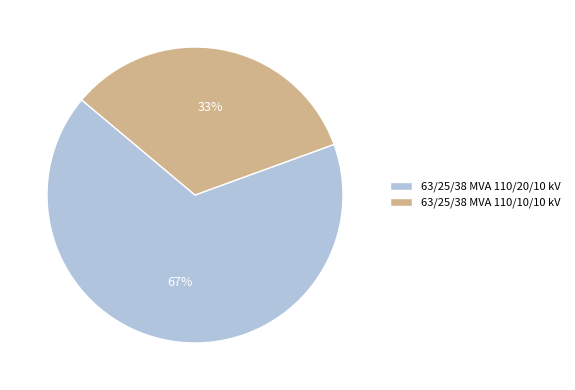

To the nearest percent, what is the combined percentage of 63/25/38 MVA 110/10/10 kV and 63/25/38 MVA 110/20/10 kV?

100%